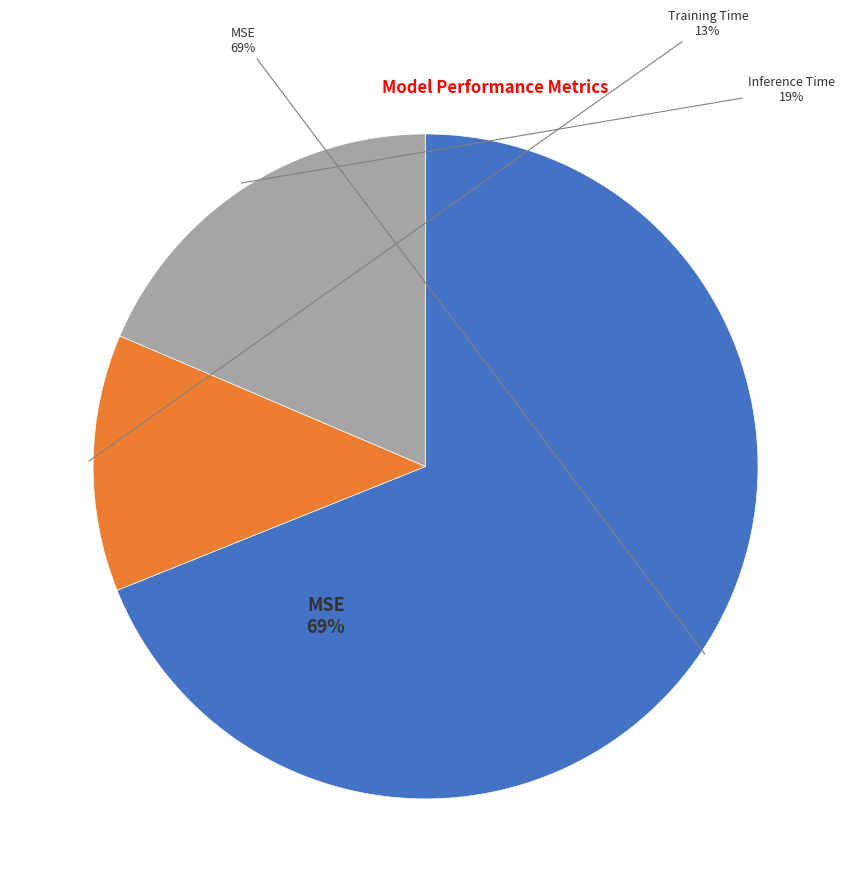

Count the number of slices in the pie.

3